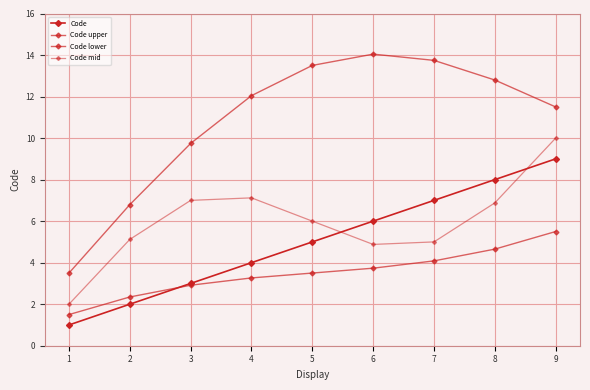

Which series has the largest range (max minus min)?

Code upper